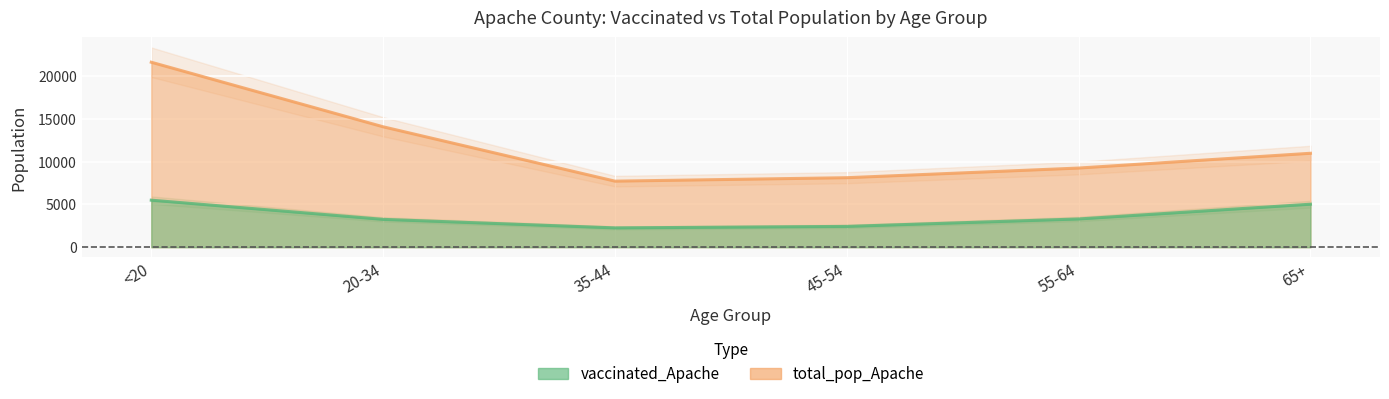

Does the chart display data point markers on the line(s)?

No